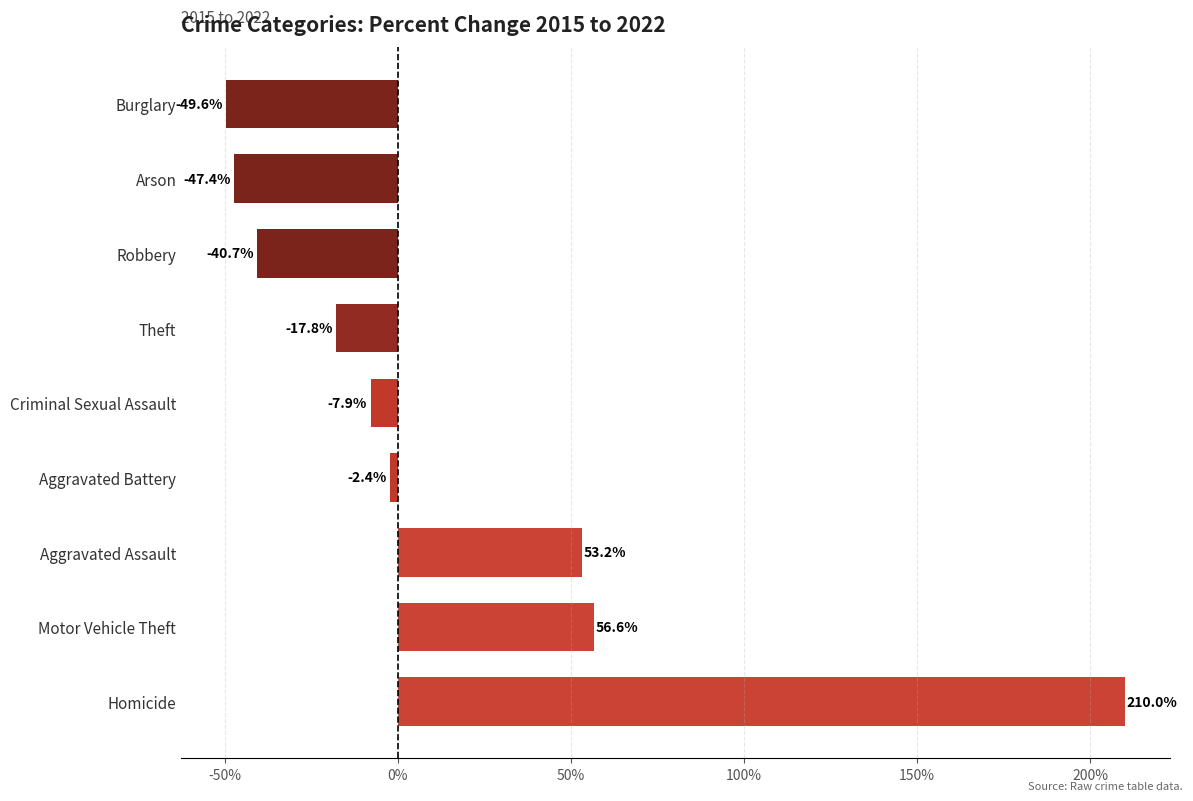

Reading top to bottom, transcribe all the data shown in this chart.

-49.6	-47.4	-40.7	-17.8	-7.9	-2.4	53.2	56.6	210.0